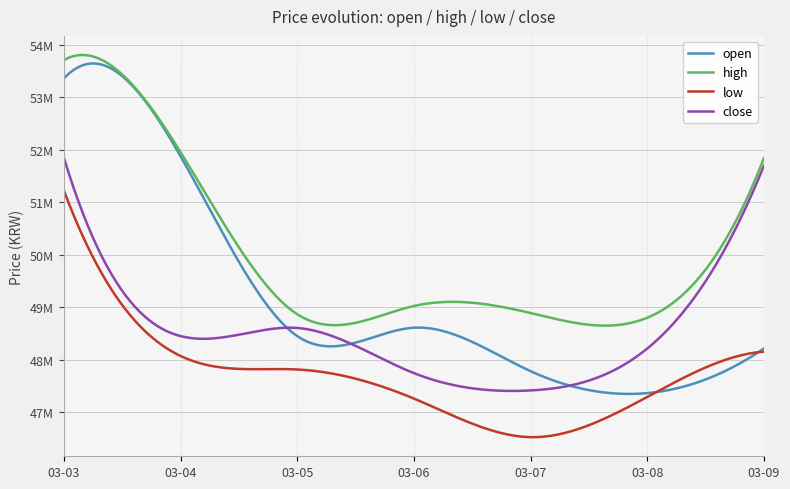

Which series has the largest range (max minus min)?

open